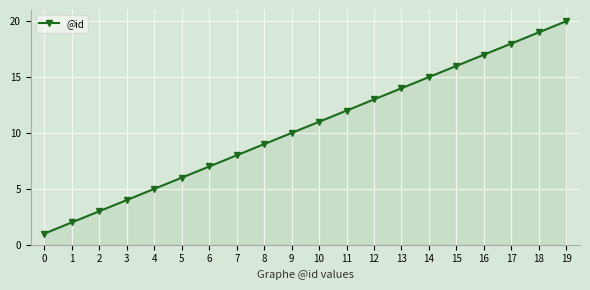

The chart shows a value of 3 at 9. True or false?

False